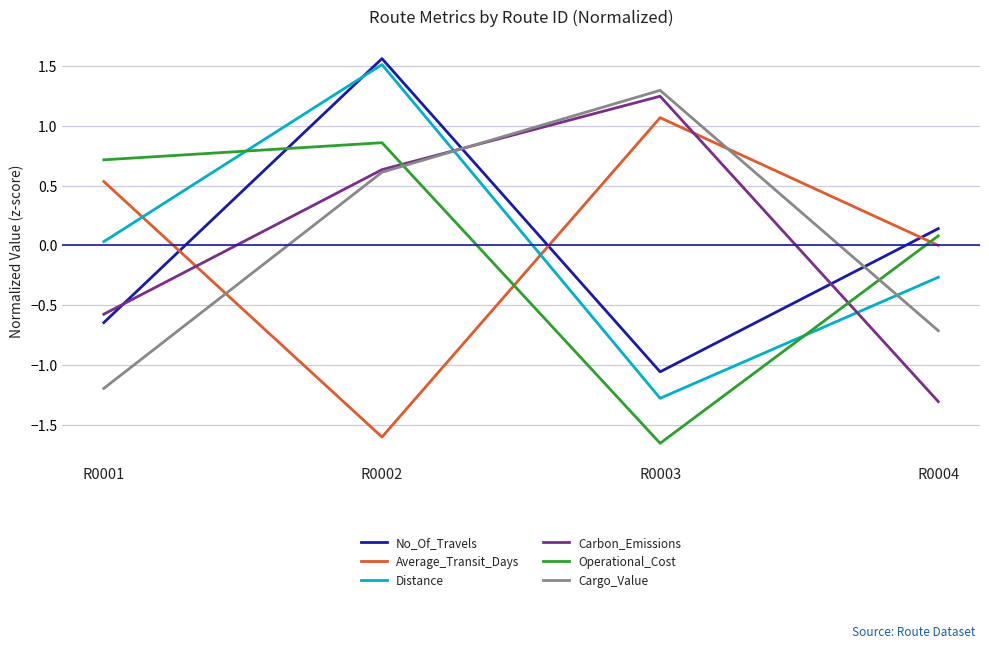

At which label does Carbon_Emissions reach its peak?

R0003